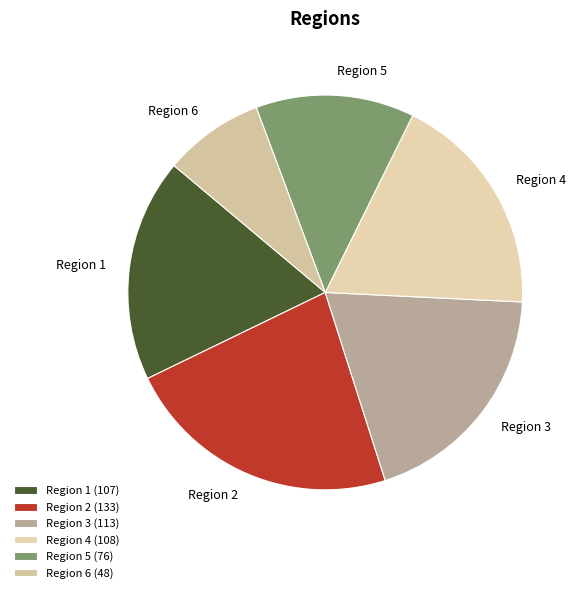

Do Region 3 and Region 2 together represent more than half of the pie?

No